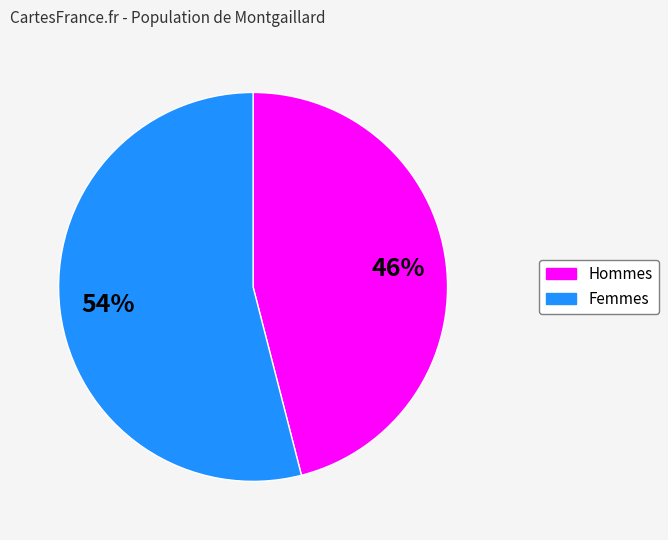

To the nearest percent, what is the difference between the largest and smallest slice percentages?

8%